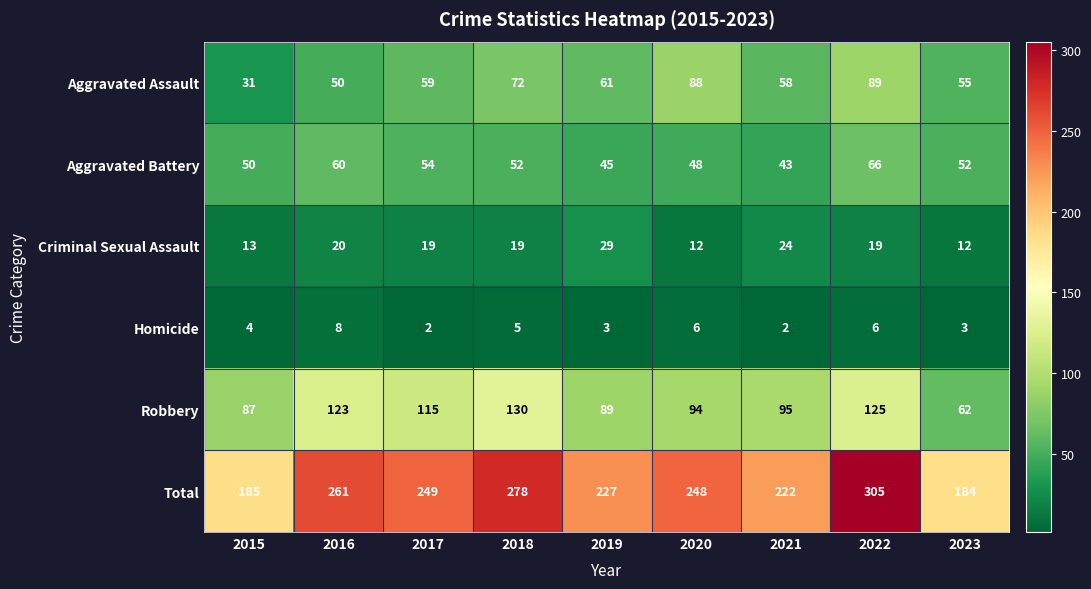

What is the average value of the Aggravated Battery series?

52